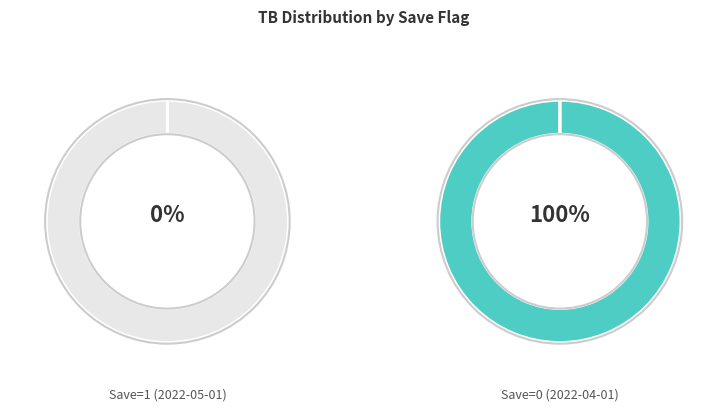

What percentage is the Save=0 (2022-04-01) slice, to the nearest percent?

100%